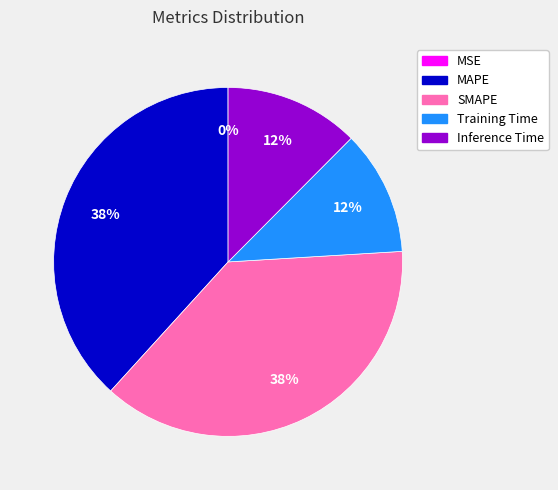

What percentage is the MAPE slice, to the nearest percent?

38%